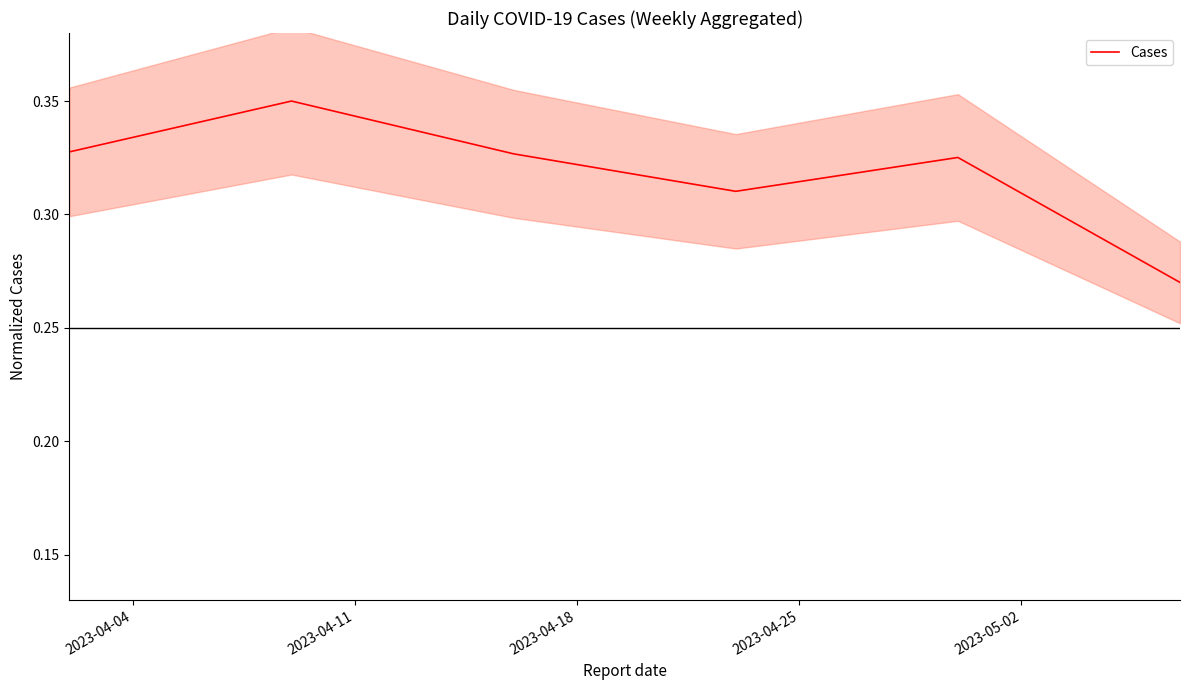

How many lines are shown in the chart?

1